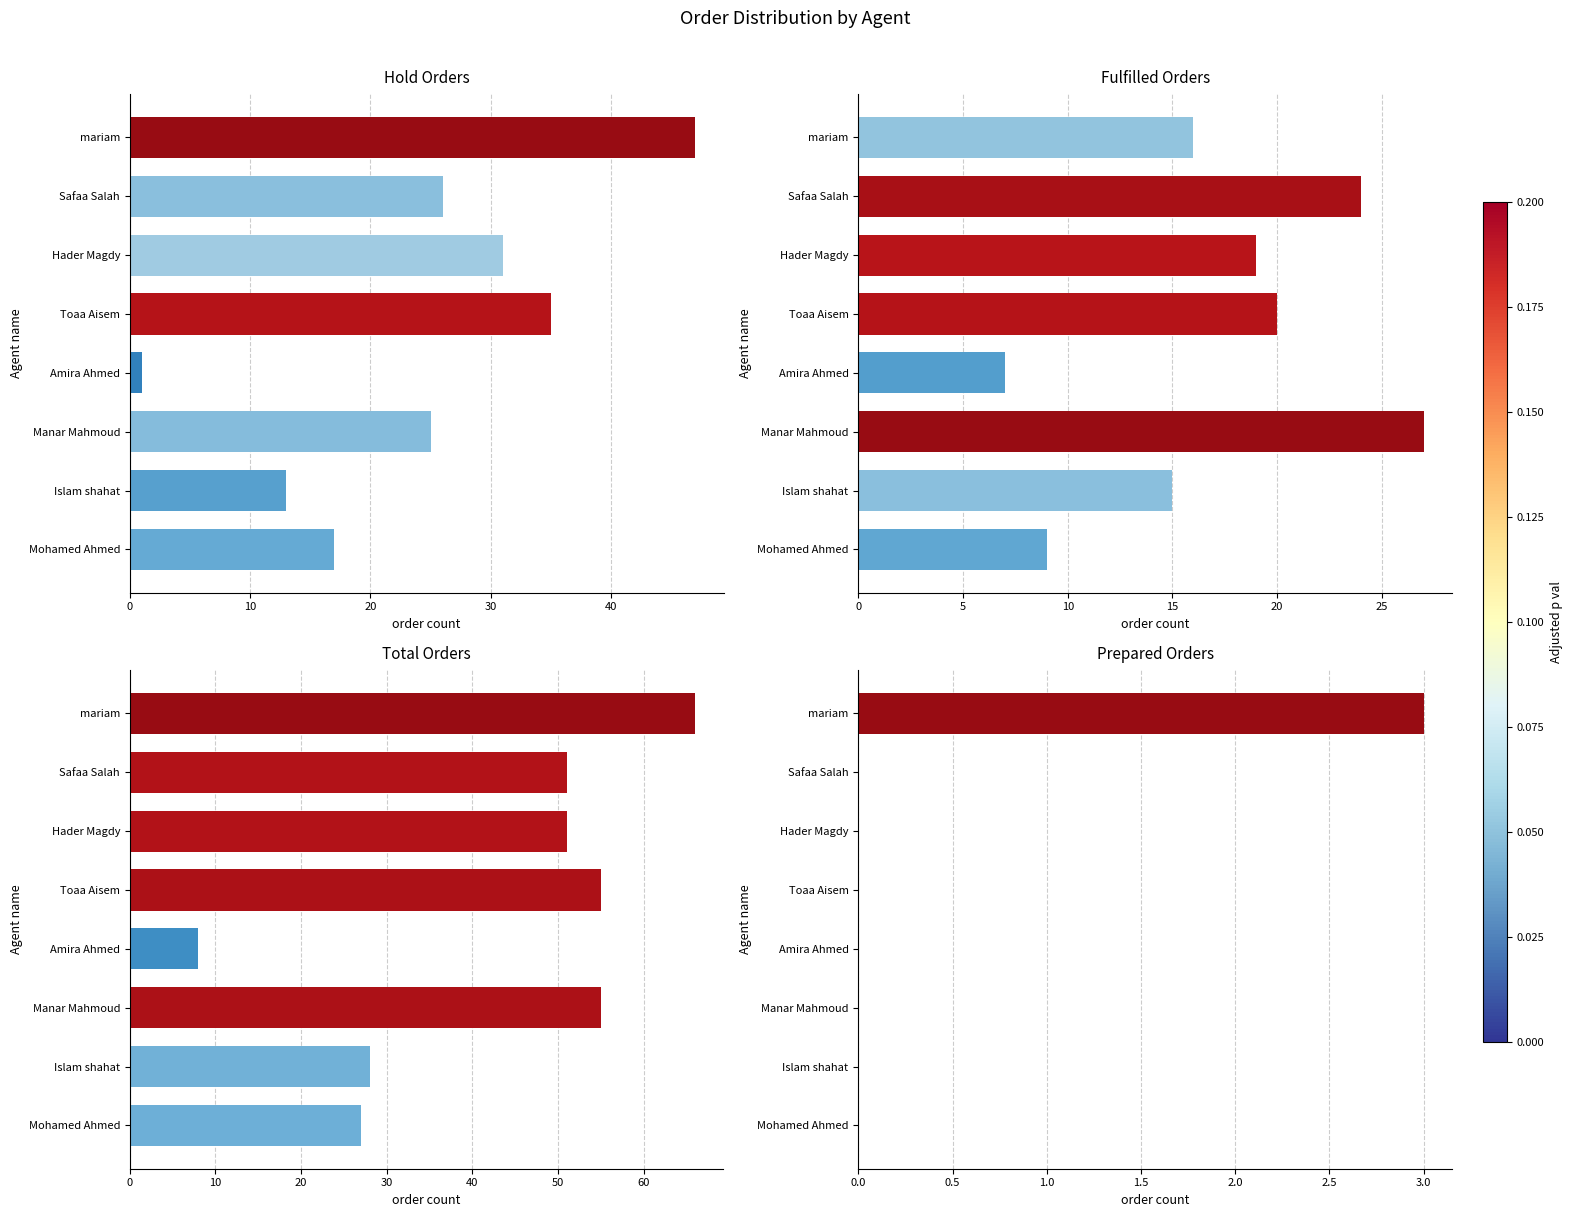

How many values in Prepared Orders are above zero?

1